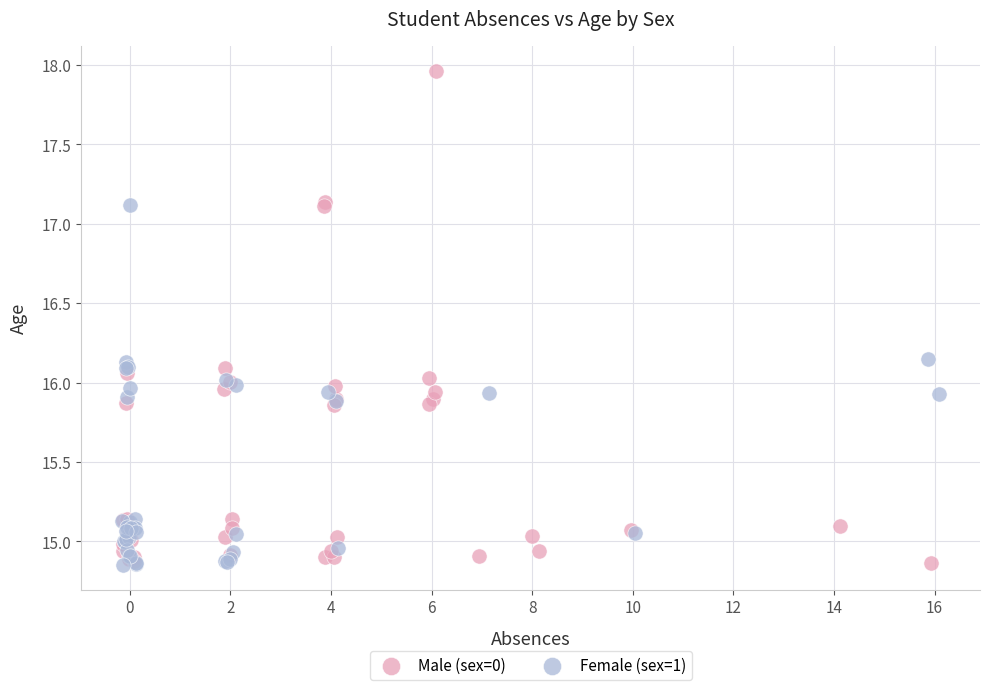

Which series has the largest Y range (max minus min)?

Male (sex=0)